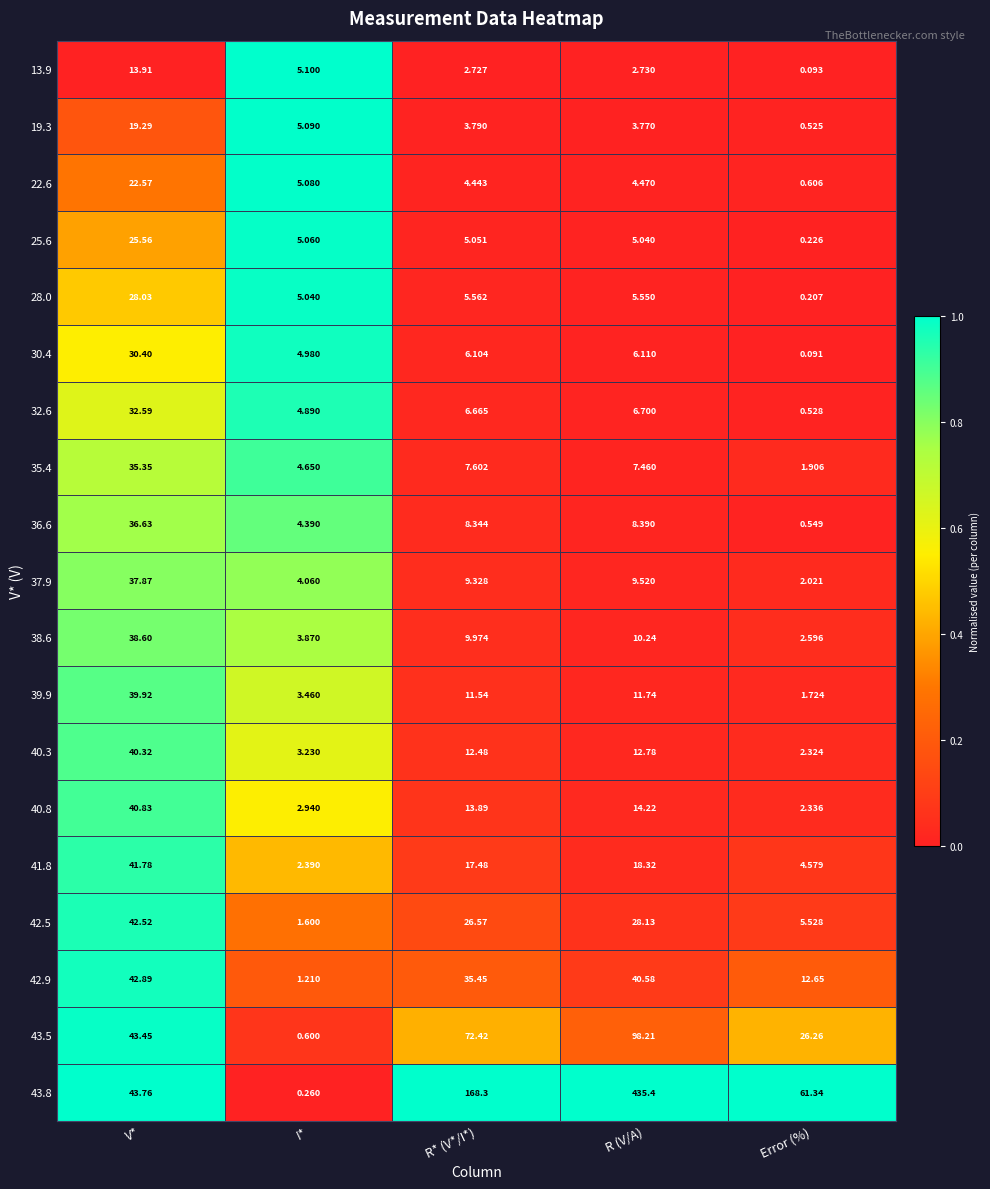

Rank the categories by 37.9 value from lowest to highest.

Error (%), I*, R* (V*/I*), R (V/A), V*